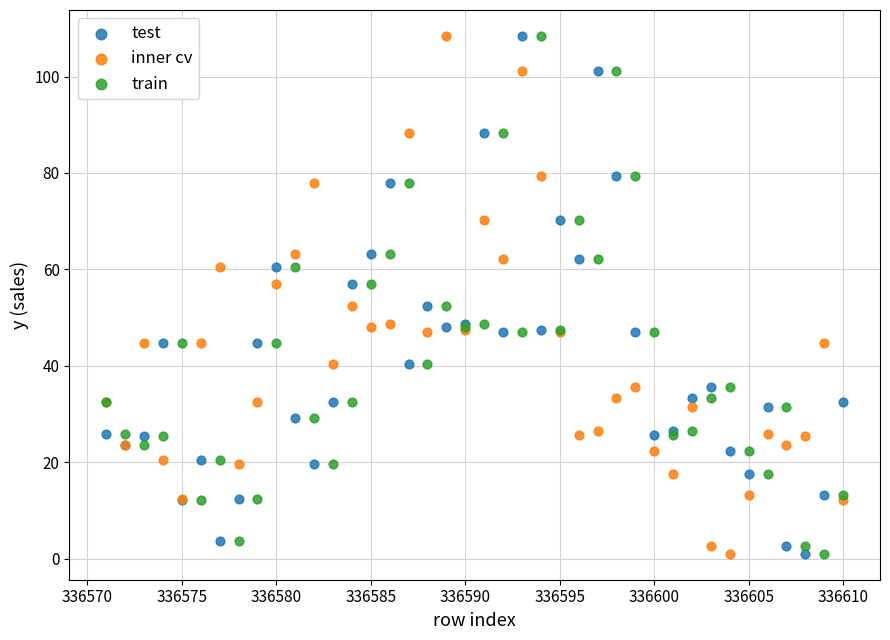

What is the X range (max minus min) for the scatter plot?

39.0